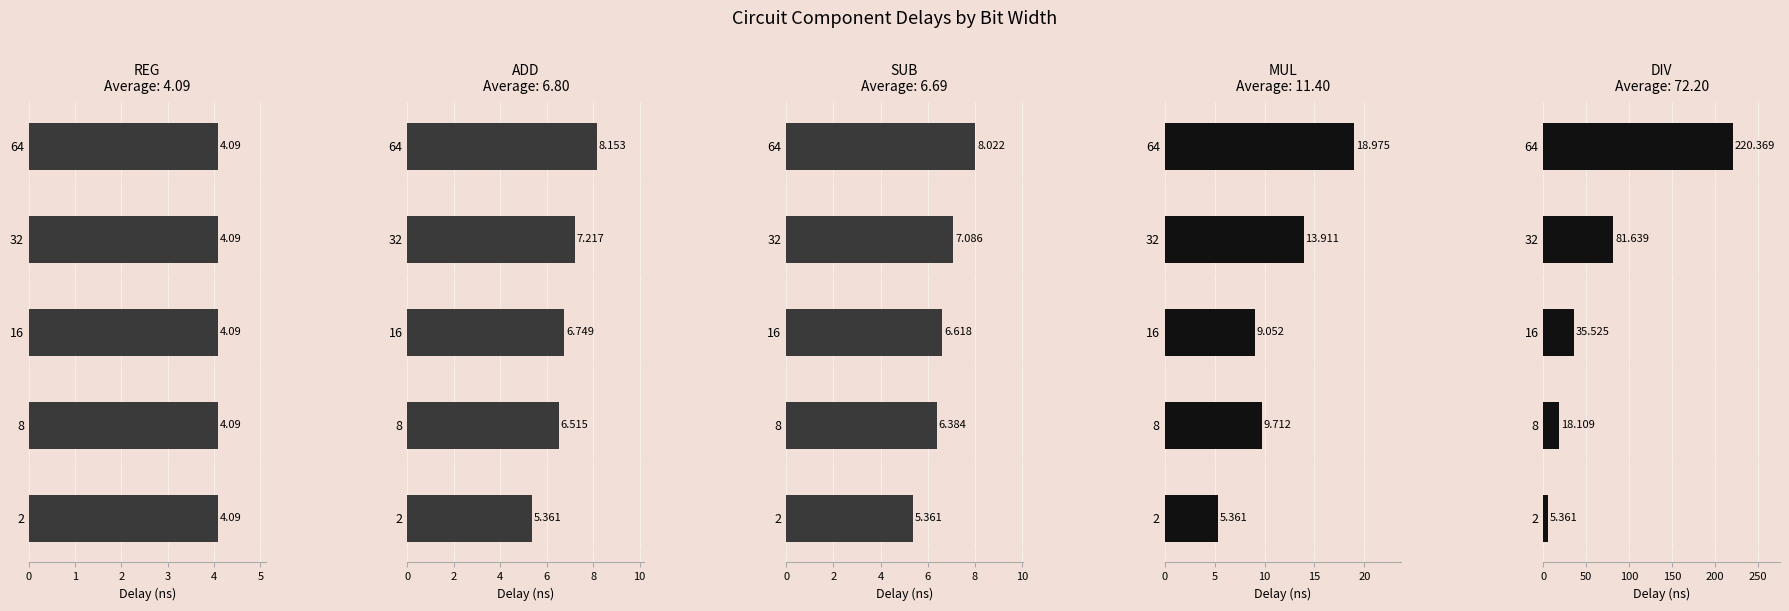

How many data points does each series have?

5